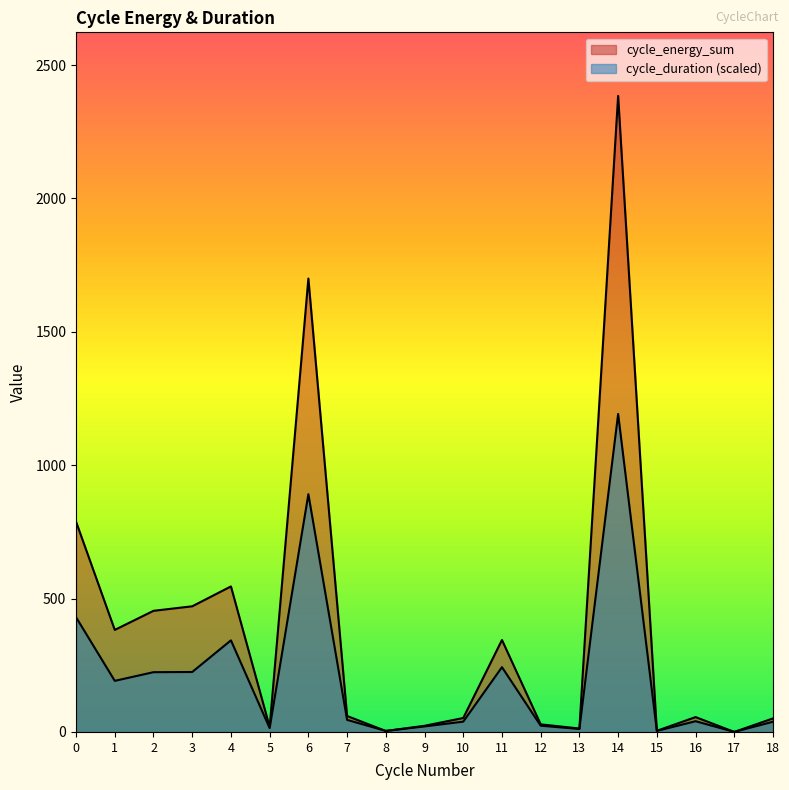

Reading left to right, list all the values displayed in this chart.

cycle_energy_sum: 788.3	382.6	454.1	471.0	545.6	18.9	1699.8	59.8	3.6	23.1	52.3	344.8	28.5	12.8	2384.4	4.3	55.7	0.1	50.7
cycle_duration: 430.0	191.6	224.1	224.7	343.4	14.2	891.4	45.3	3.8	20.7	38.6	242.9	23.4	11.2	1192.2	3.8	40.2	0.2	38.3